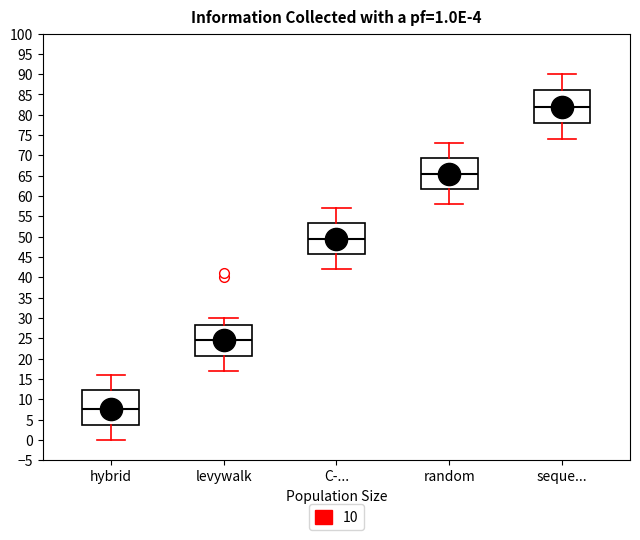

Which box has the lowest median line?

hybrid